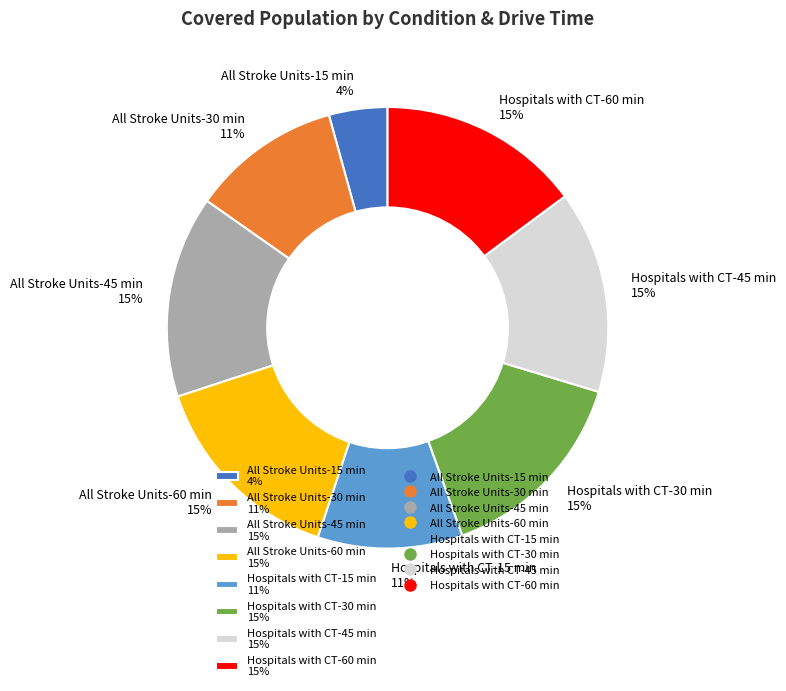

Is there a majority slice in this chart?

No